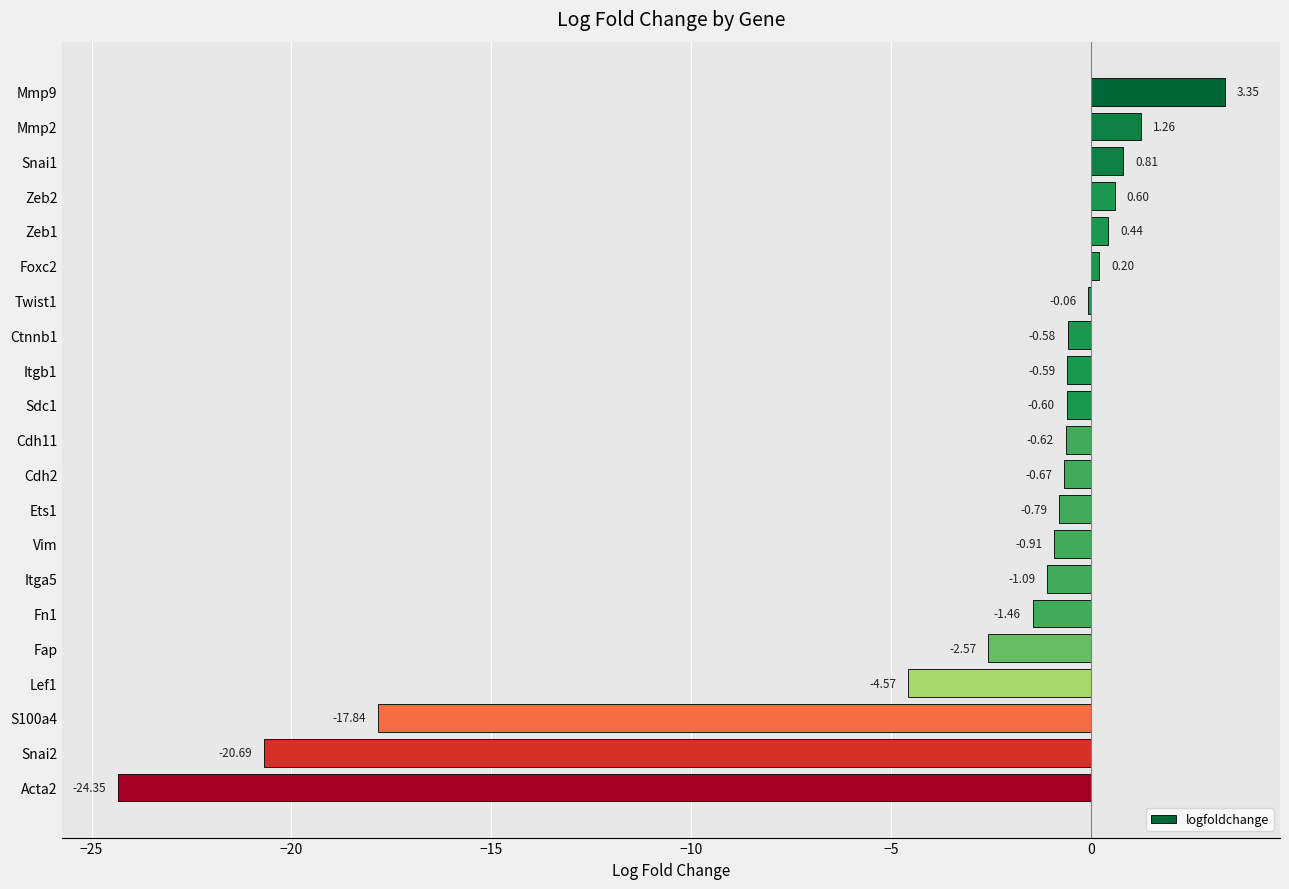

Count the number of values greater than 0.

6